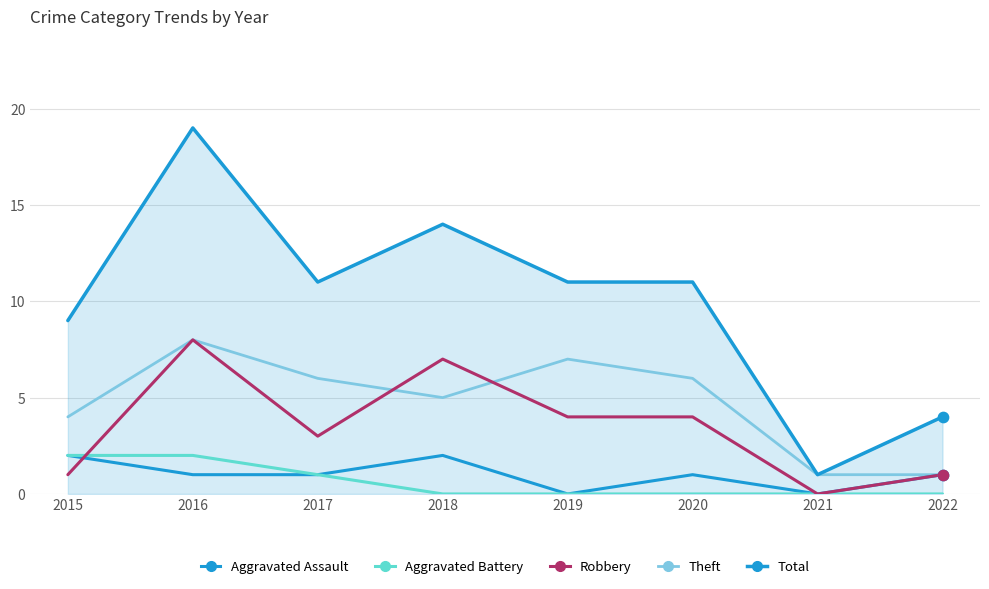

Is the value of Aggravated Assault at 2017 greater than the value of Total at 2015?

No